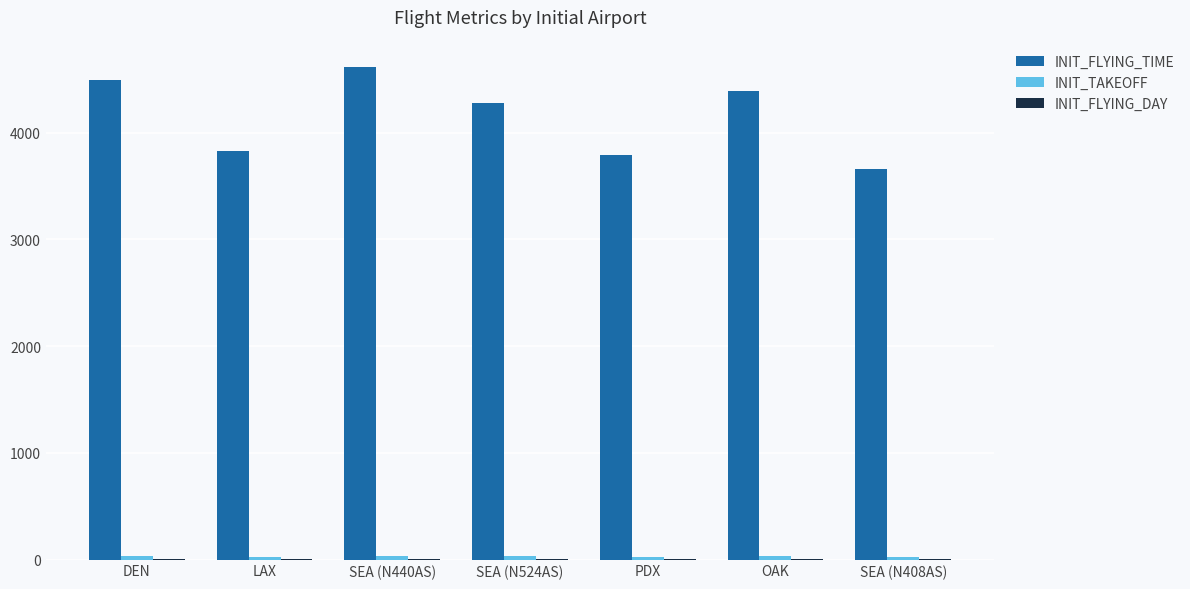

The value of INIT_FLYING_TIME at LAX is 5953. True or false?

False